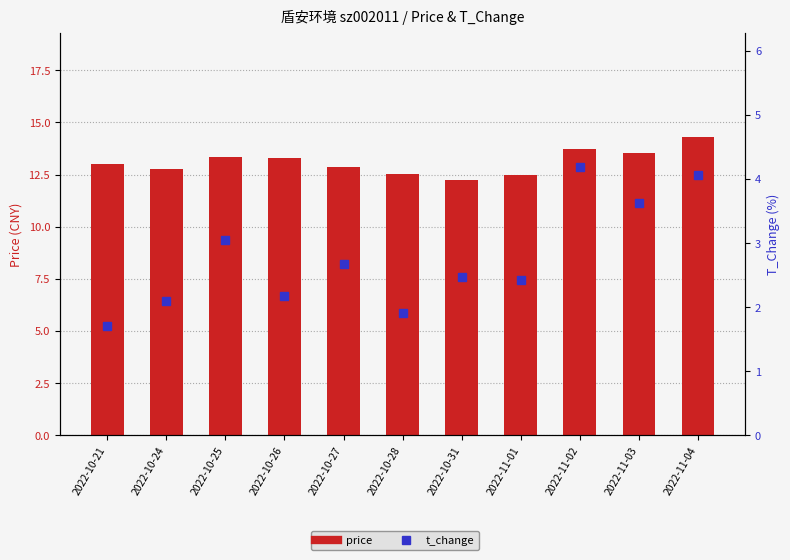

At which label is t_change closest to 2?

2022-10-28